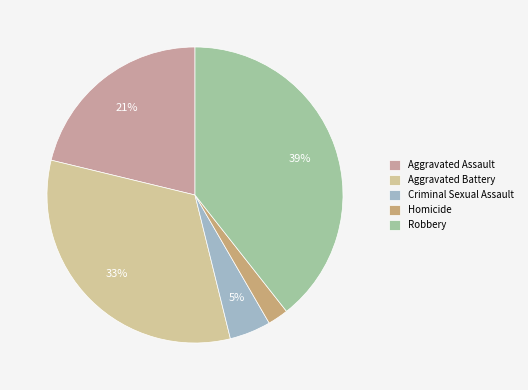

Does any single category account for the majority?

No